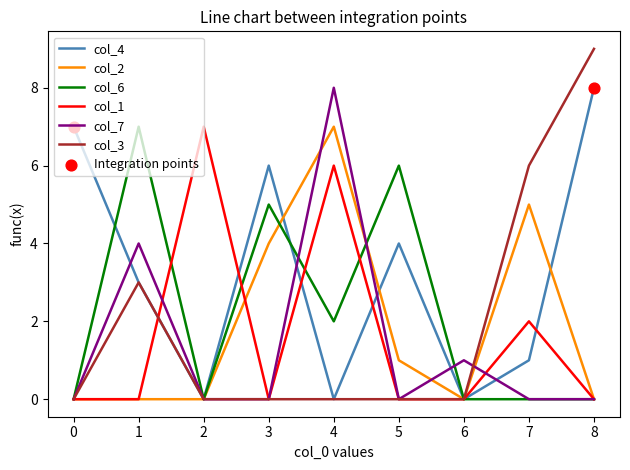

Which series has the largest total across all categories?

col_4